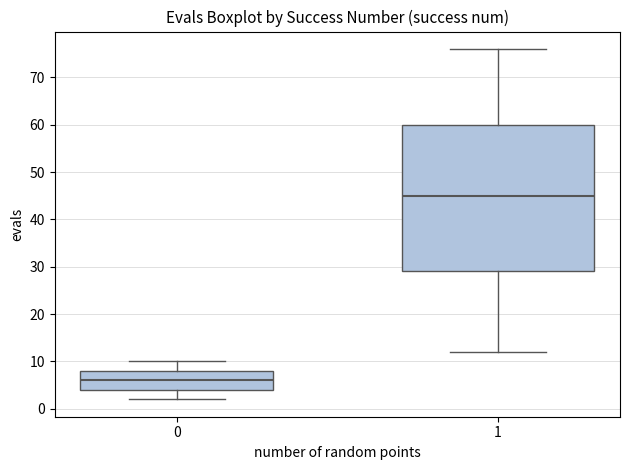

Which box is the tallest, from its lower edge to its upper edge?

1